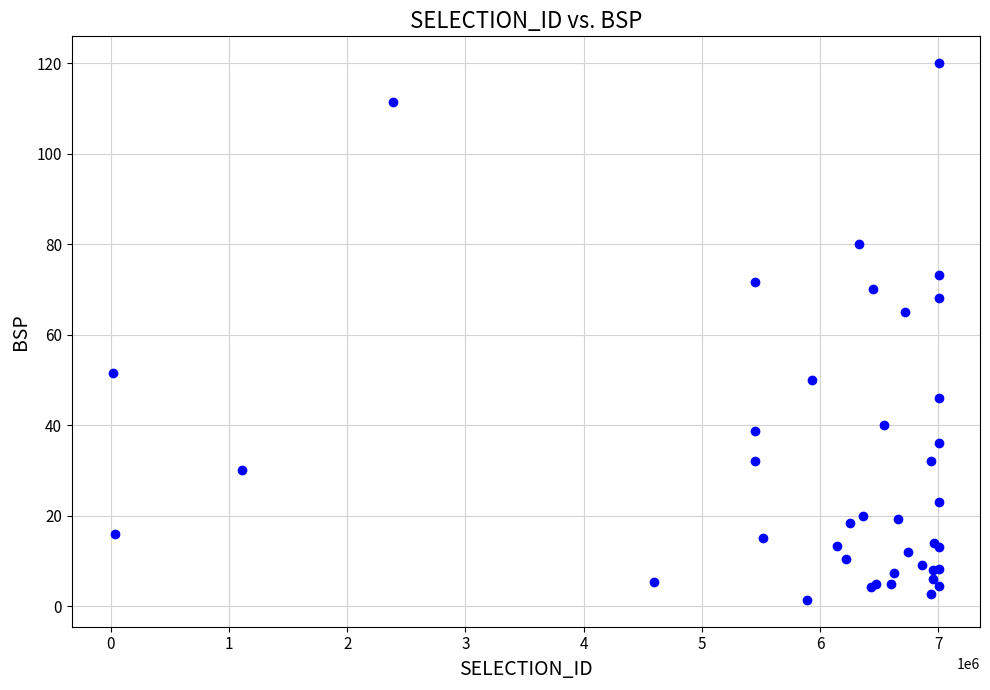

What Y value in the scatter plot is closest to 60?

65.0